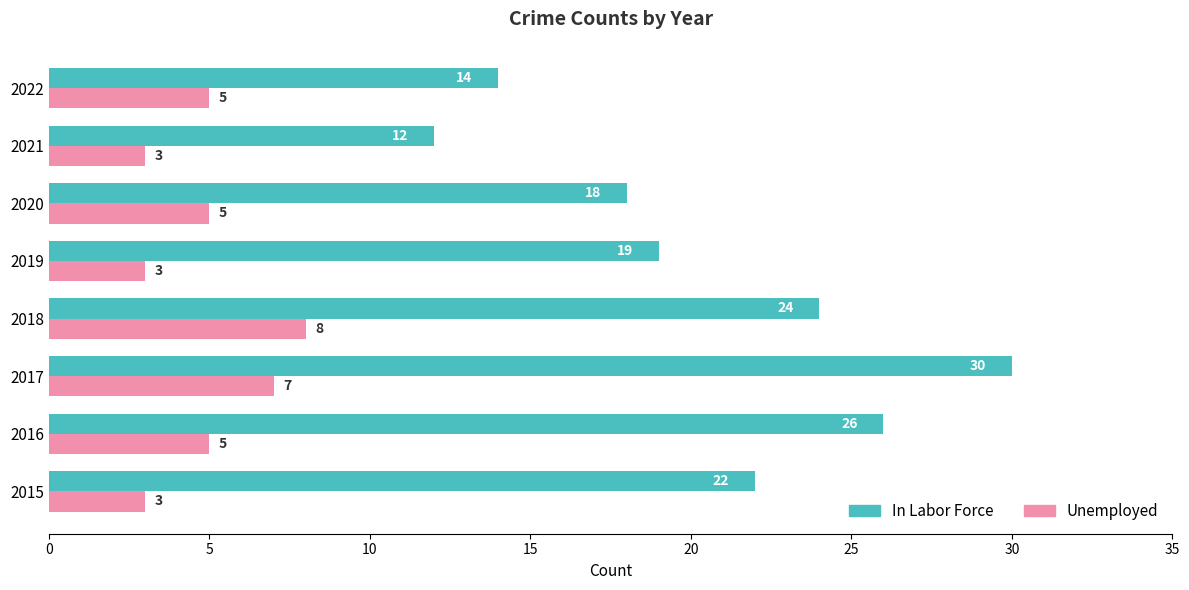

Which category has the highest value across all series?

2017